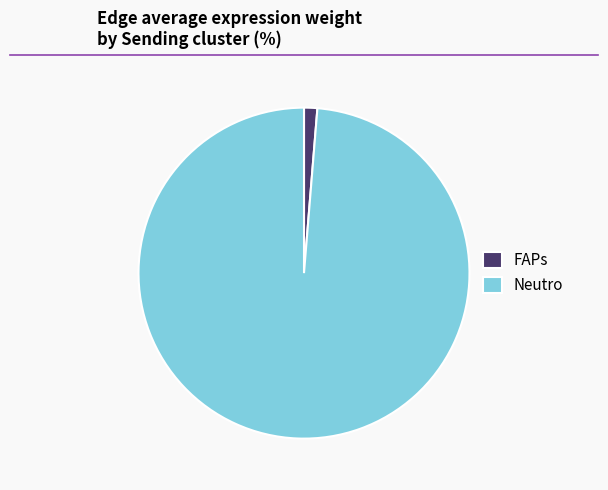

Do FAPs and Neutro together represent more than half of the pie?

Yes